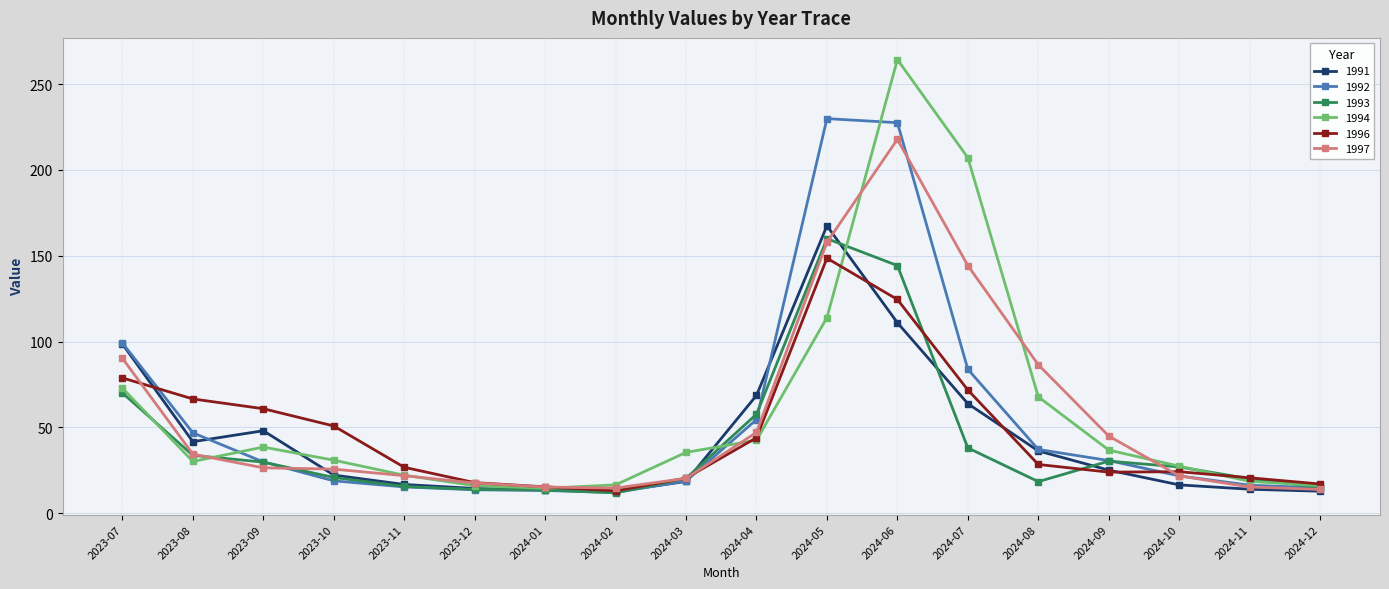

How many data points in 1993 are above 26?

9